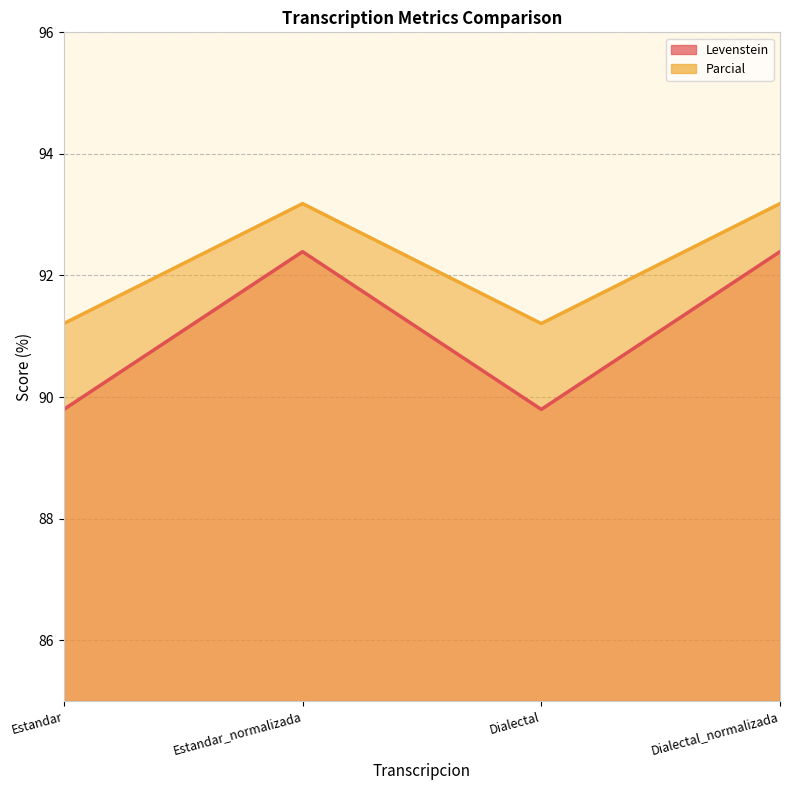

True or false: Levenstein and Parcial intersect in this chart.

False